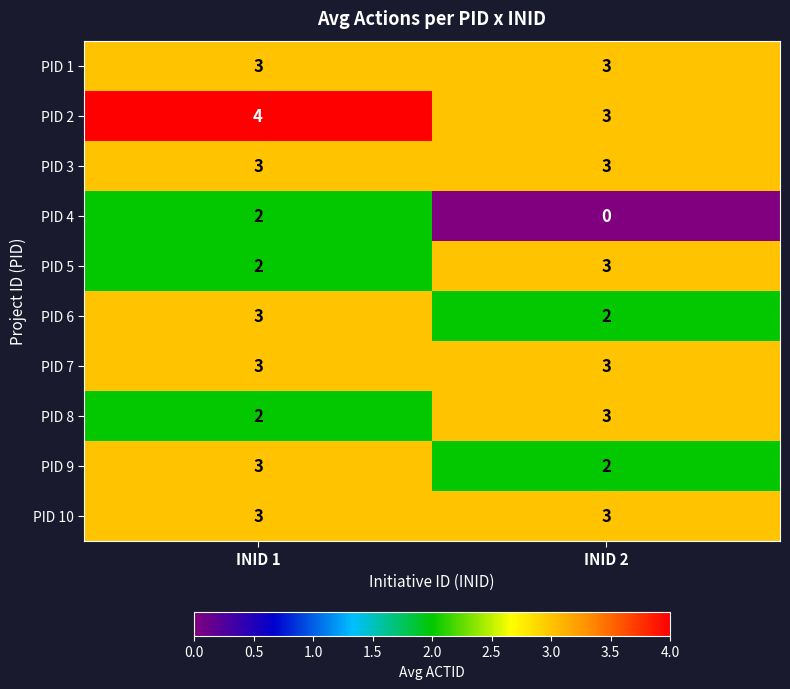

Read the PID 8 value at INID 2.

3